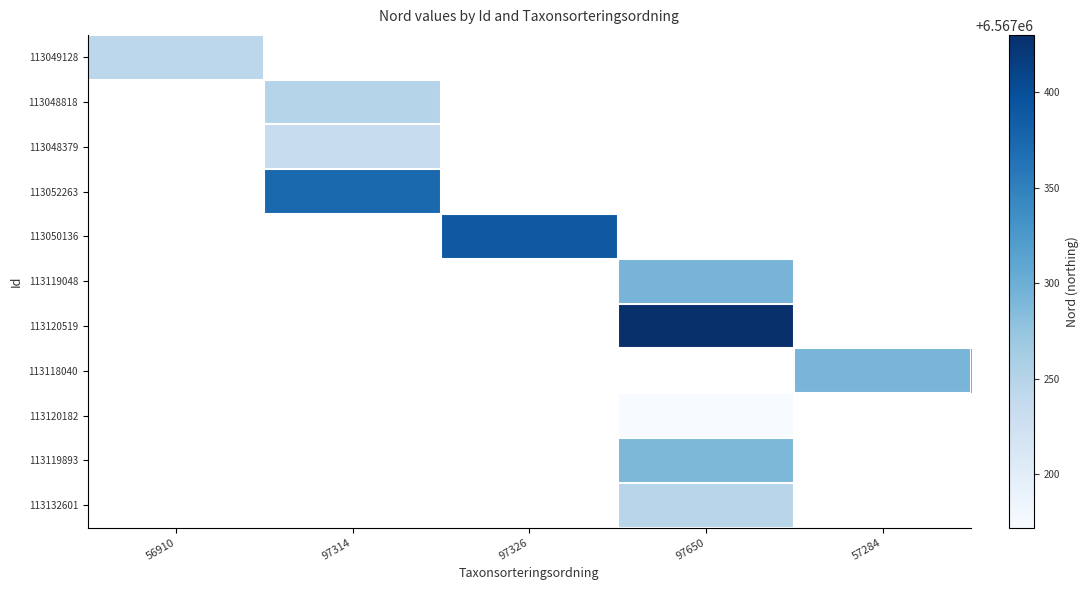

Which series has the largest total across all categories?

113120519